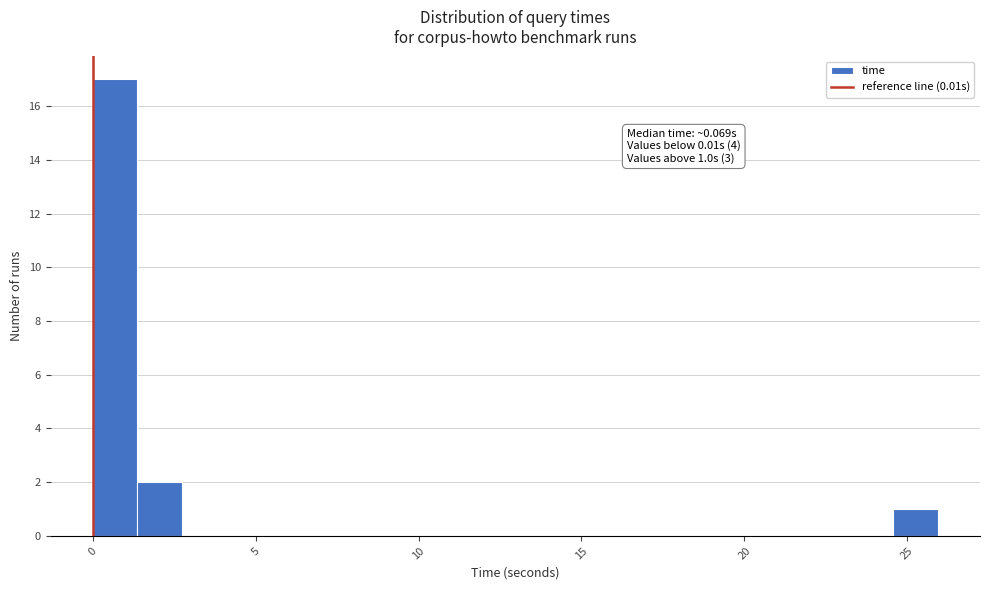

Around what value on the x-axis is the tallest bar? Give the approximate position of its centre, as read against the axis.

0.5